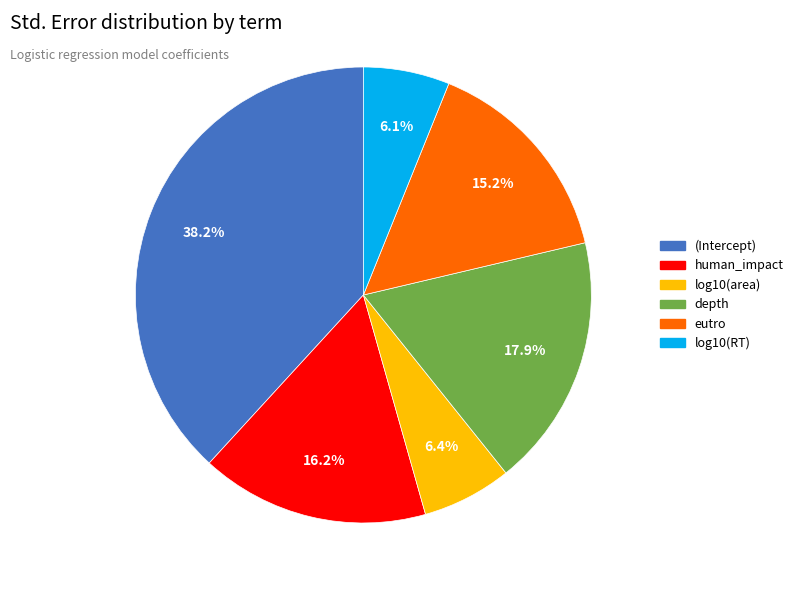

To the nearest percent, what is the combined percentage of (Intercept) and eutro?

53%